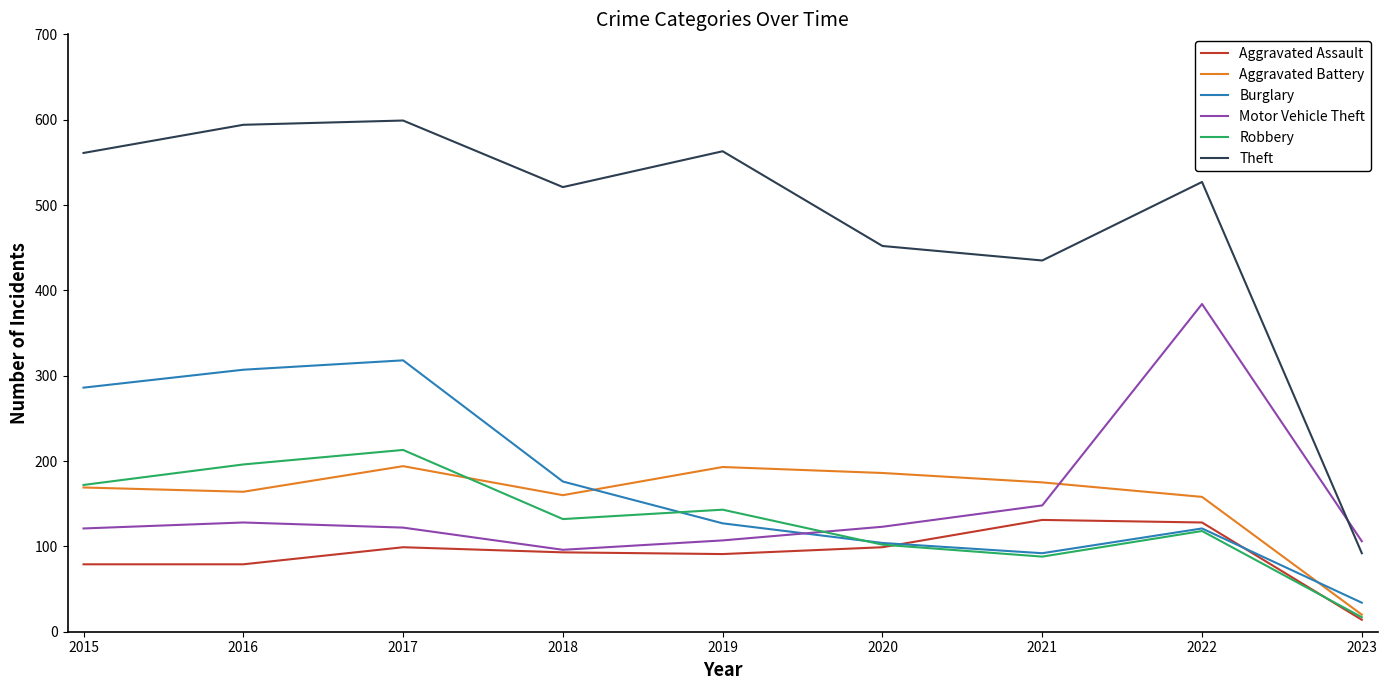

The Aggravated Battery series shows 175 at 2021. True or false?

True